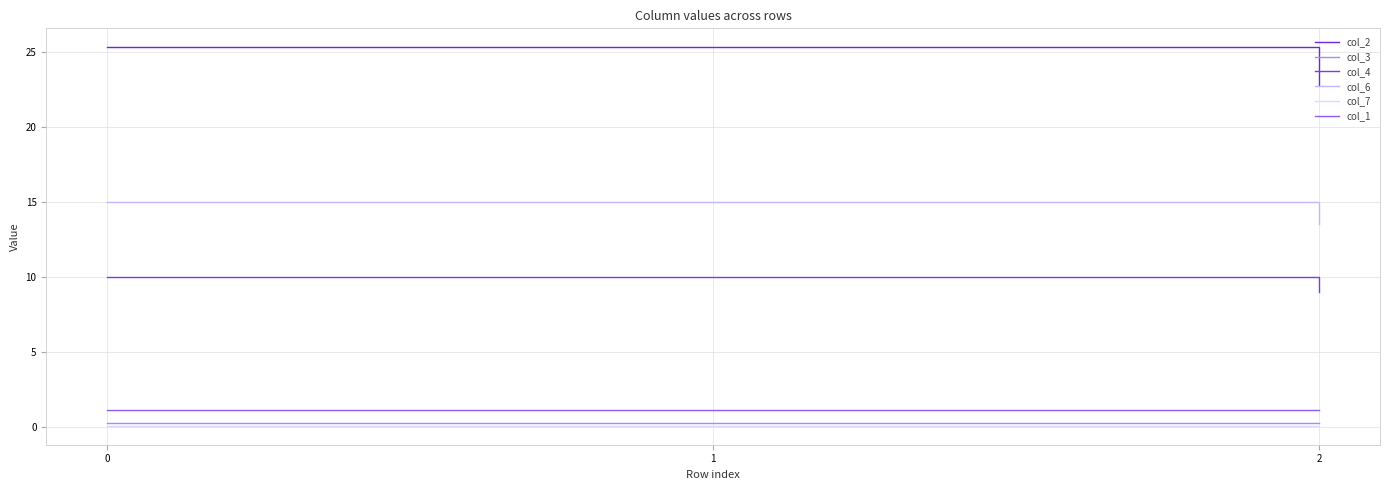

What is the sum of the col_1 values at 2 and 1?

2.2